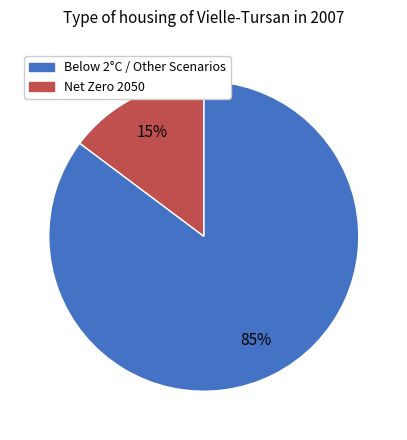

How many segments does this pie chart have?

2